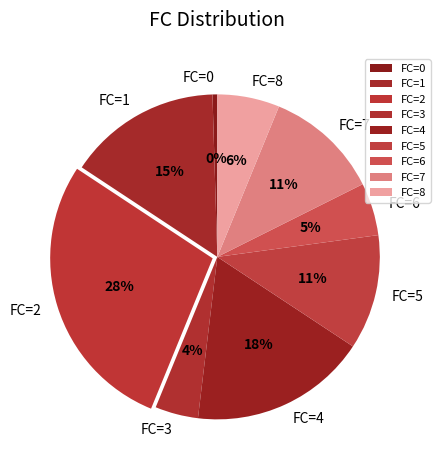

To the nearest percent, what portion does FC=5 represent?

11%